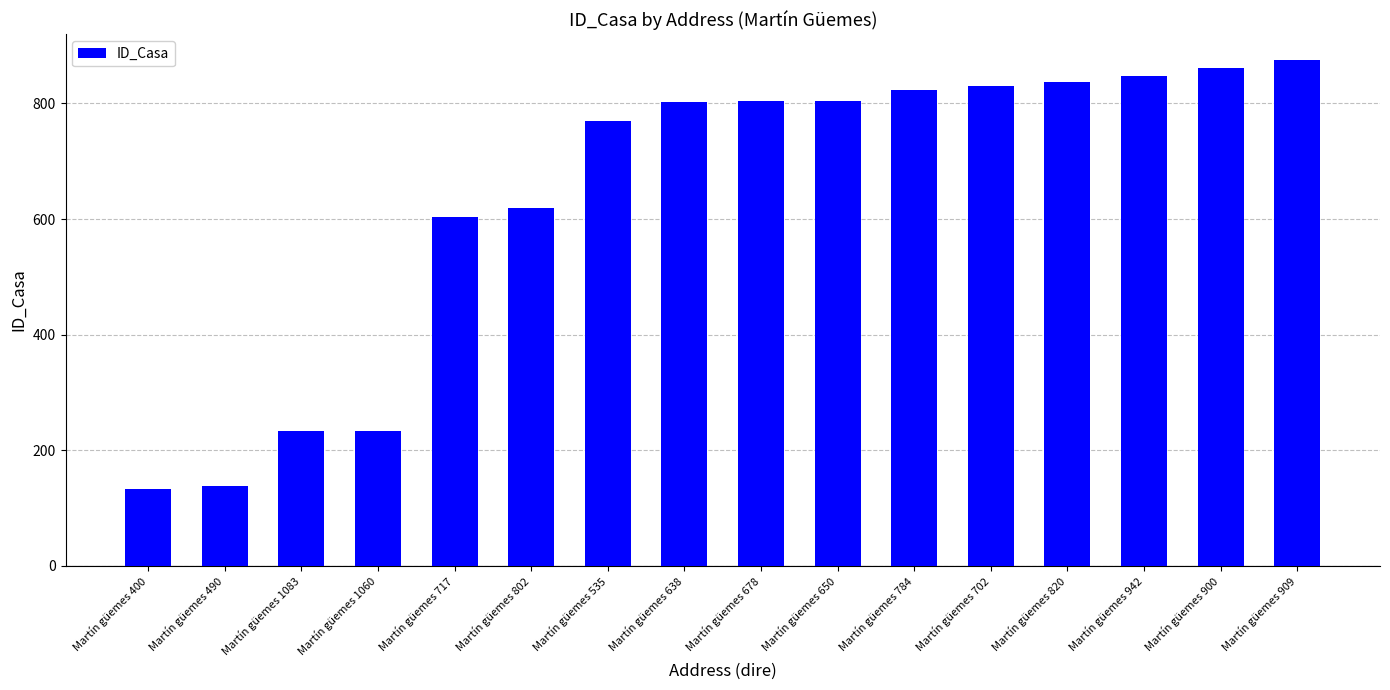

How many values are below 804?

8